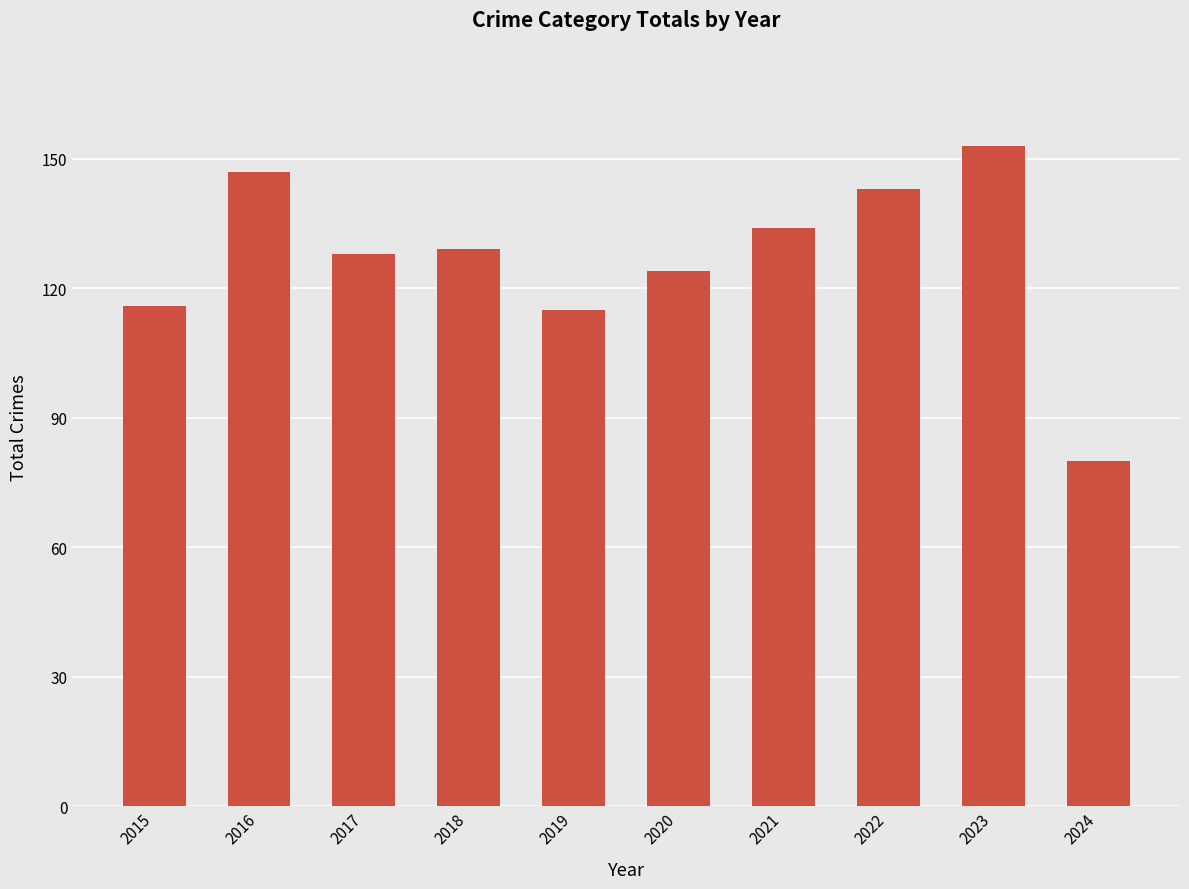

True or false: the data shows 80 at 2024.

True